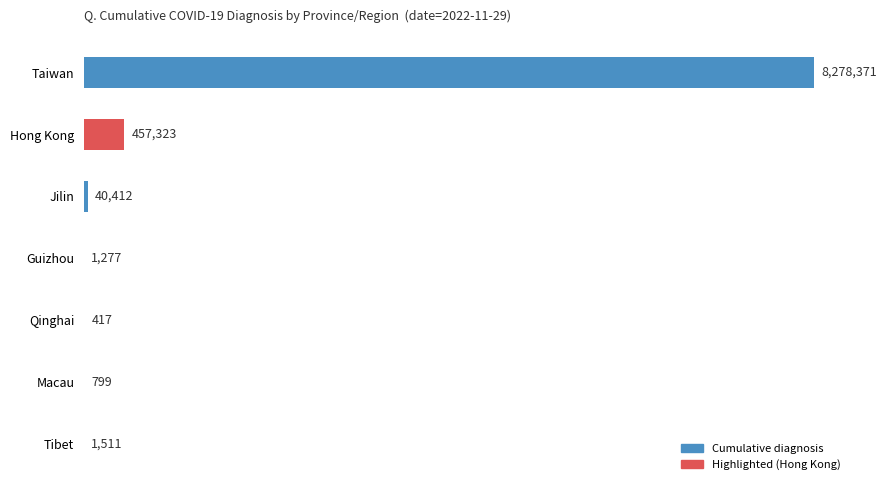

Are the bars horizontal?

Yes